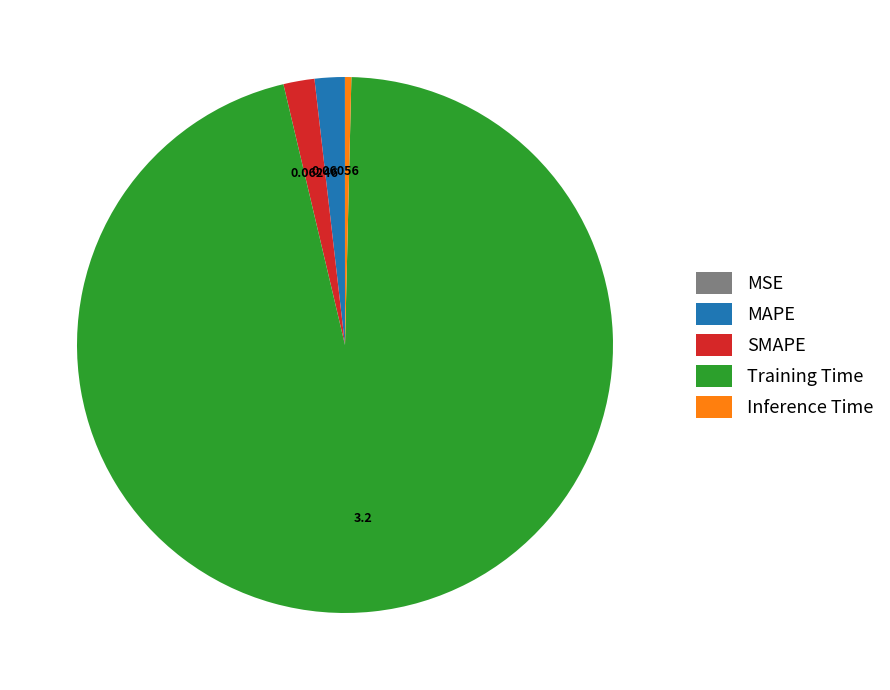

Which category has the biggest portion of the pie?

Training Time